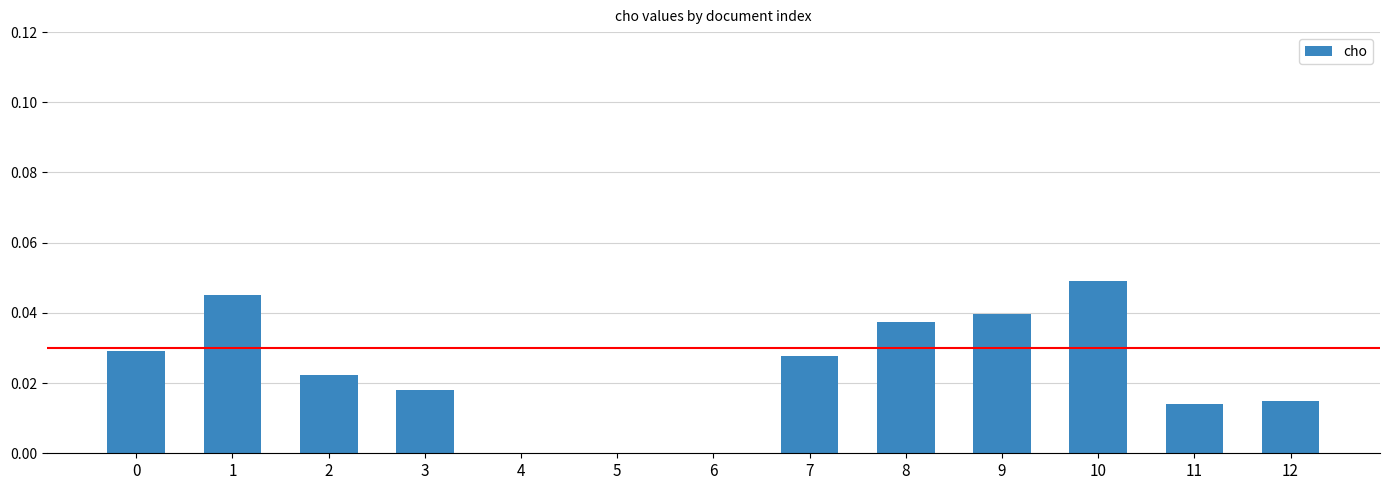

True or false: the data shows 0.0 at 5.

True